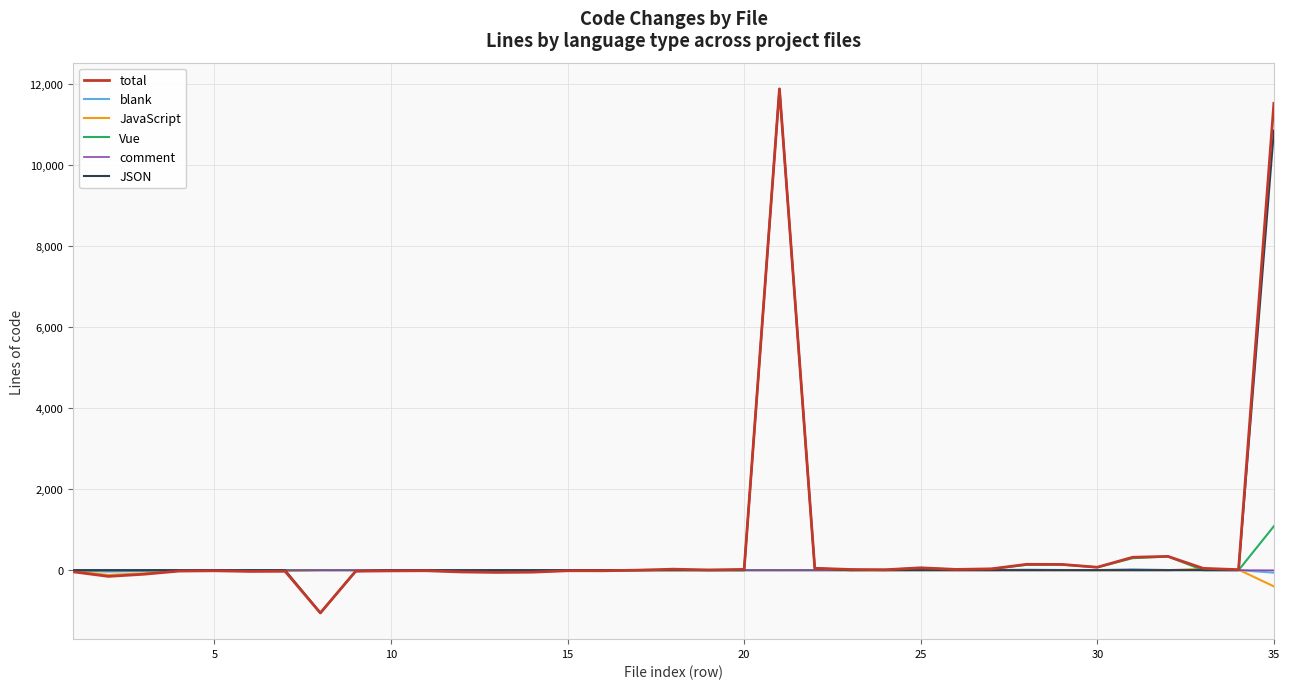

What is the minimum value for total?

-1056